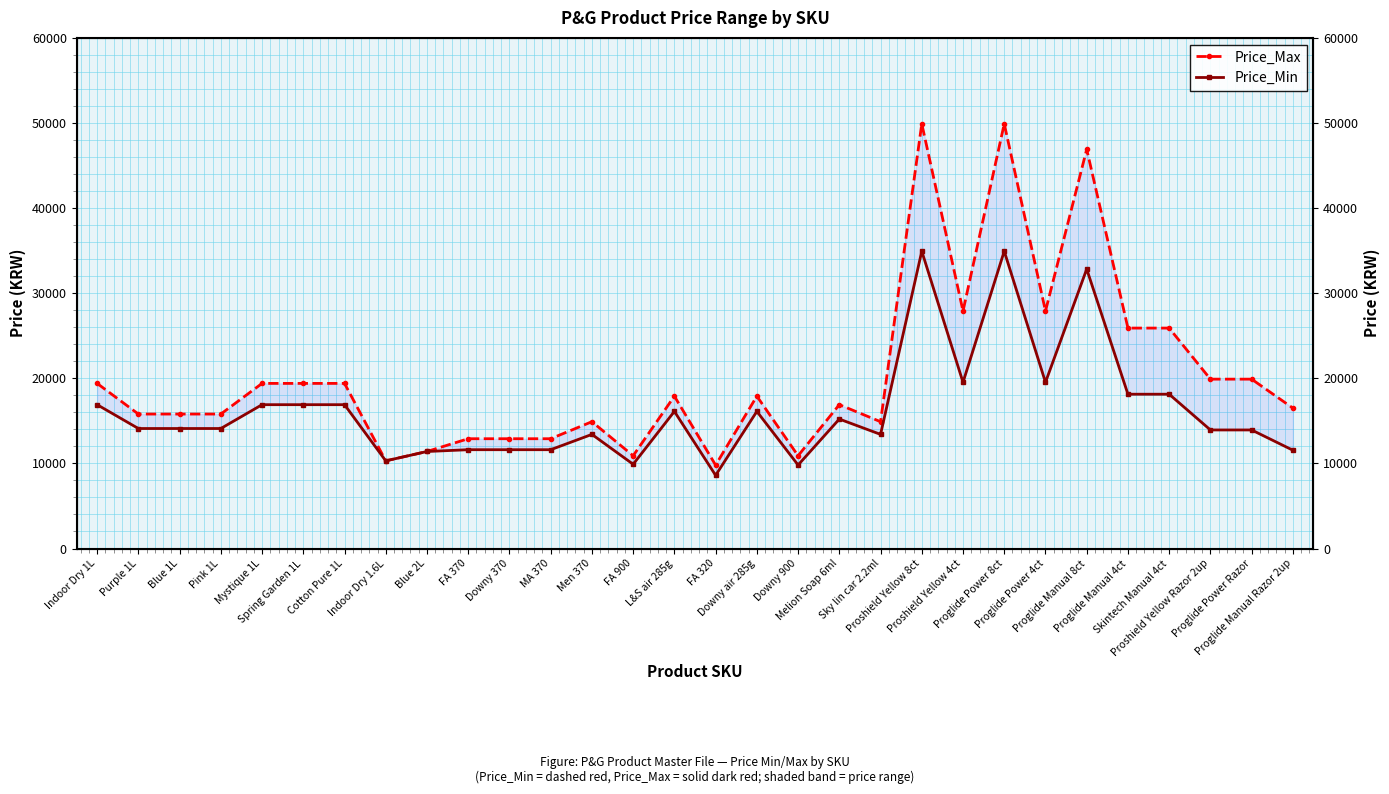

Which series changed the most between Cotton Pure 1L and Sky lin car 2.2ml?

Price_Max